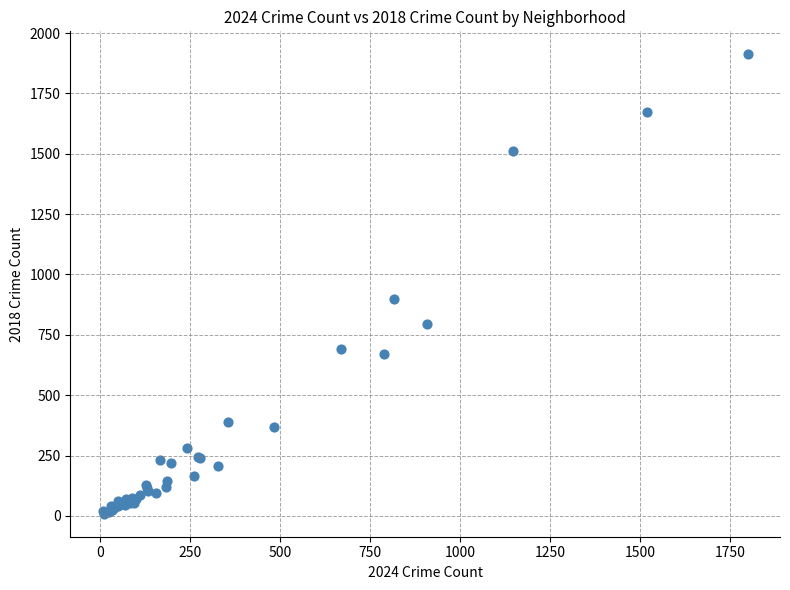

What Y value in the scatter plot is closest to 960?

898